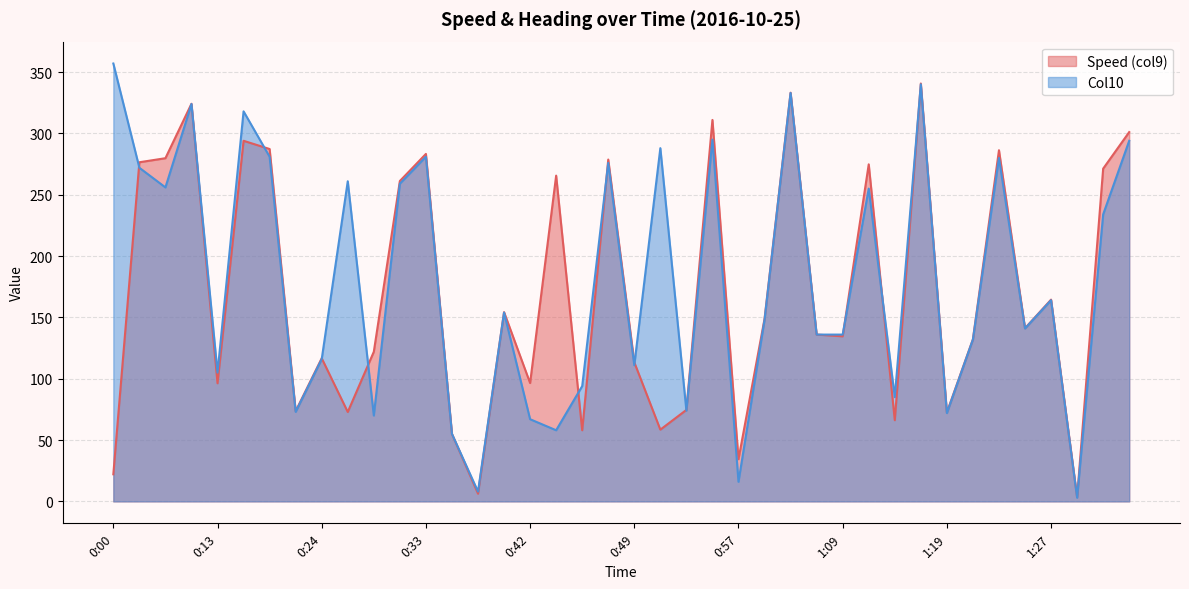

True or false: Col10 and Speed (col9) intersect in this chart.

True